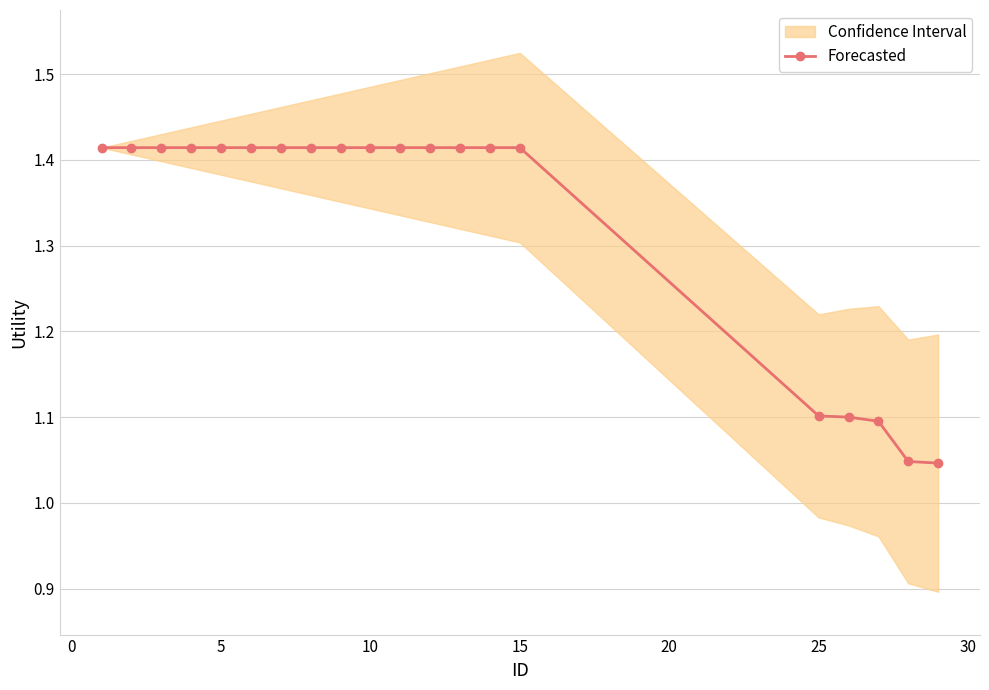

How many Forecasted values are between 1 and 2?

20